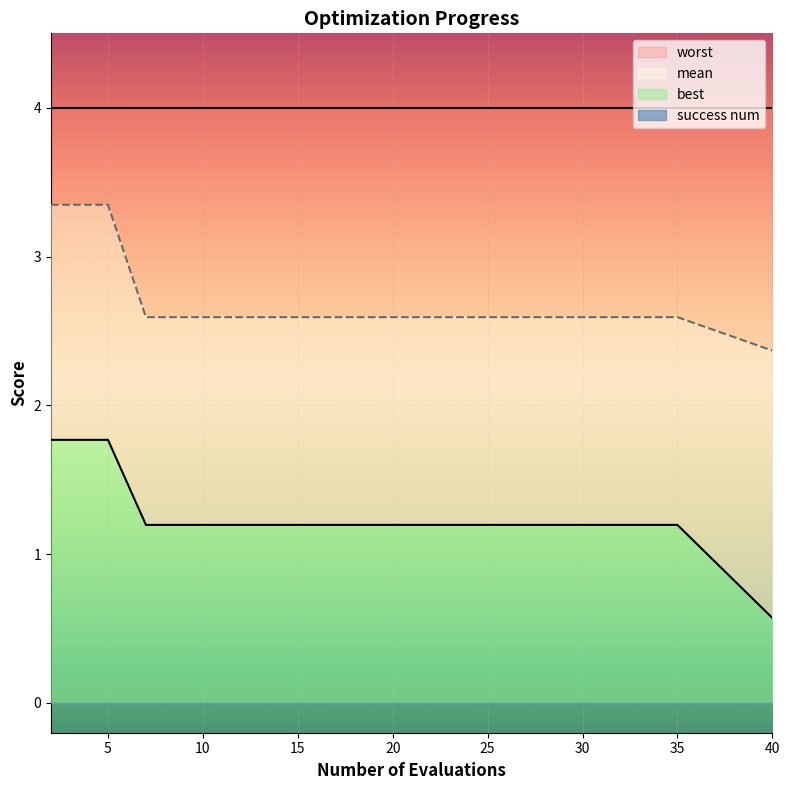

Read the best value at 26.

1.2